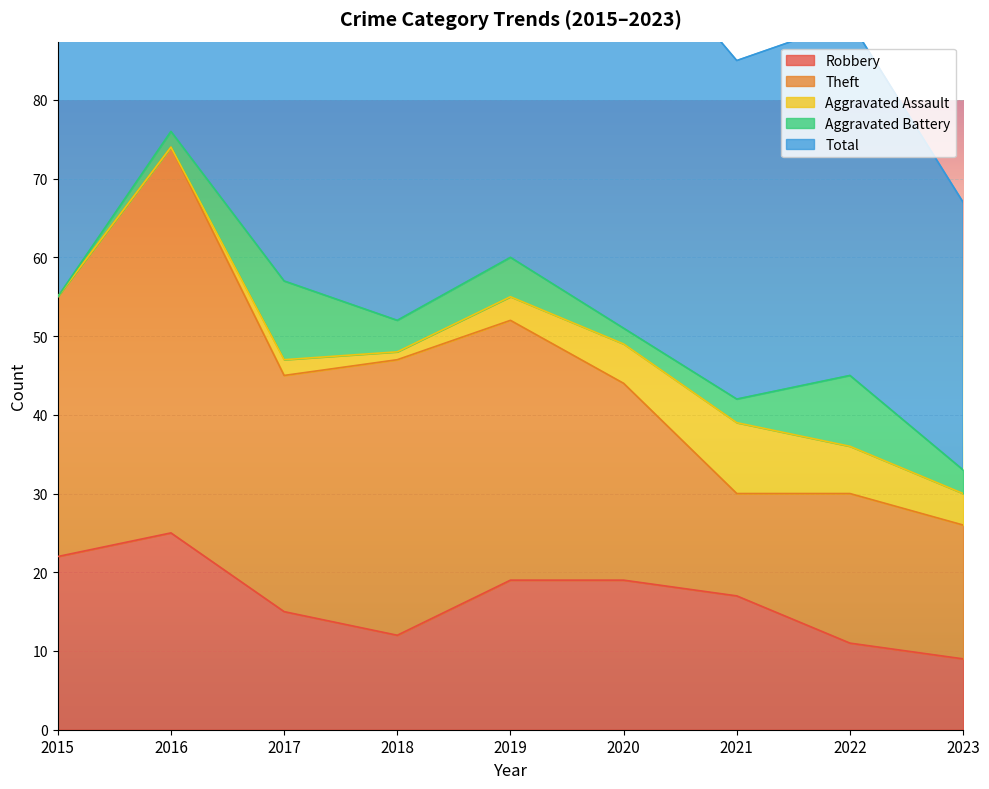

At 2022, list the series in order from smallest to largest.

Aggravated Assault, Aggravated Battery, Robbery, Theft, Total